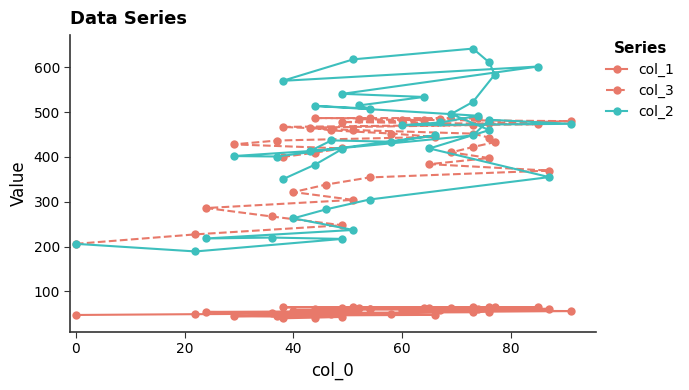

What is the maximum value shown in the chart?

642.0